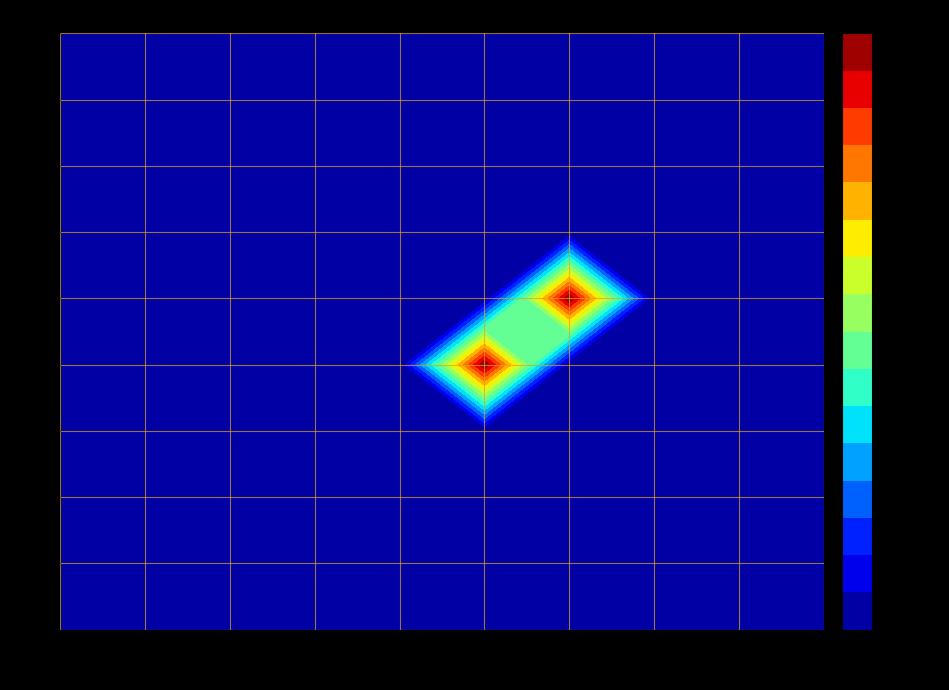

Reading right to left, what are all the values shown in this chart?

1: 0	0	0	0	0	0	0	0	0	0
2: 0	0	0	0	0	0	0	0	0	0
3: 0	0	0	0	0	0	0	0	0	0
4: 0	0	0	0	0	0	0	0	0	0
5: 0	0	0	0	1	0	0	0	0	0
6: 0	0	0	1	0	0	0	0	0	0
7: 0	0	0	0	0	0	0	0	0	0
8: 0	0	0	0	0	0	0	0	0	0
9: 0	0	0	0	0	0	0	0	0	0
10: 0	0	0	0	0	0	0	0	0	0